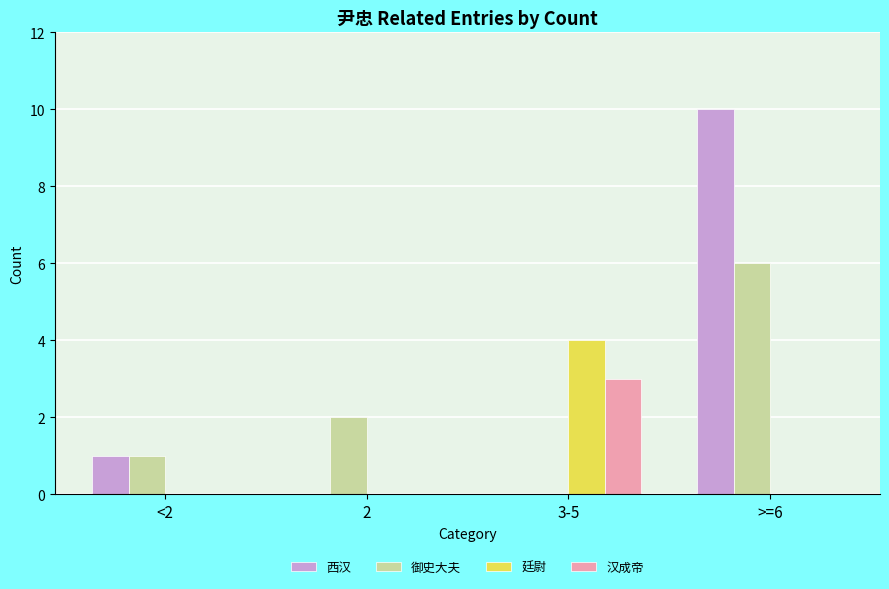

True or false: 西汉 has a value of 0 at 2.

True